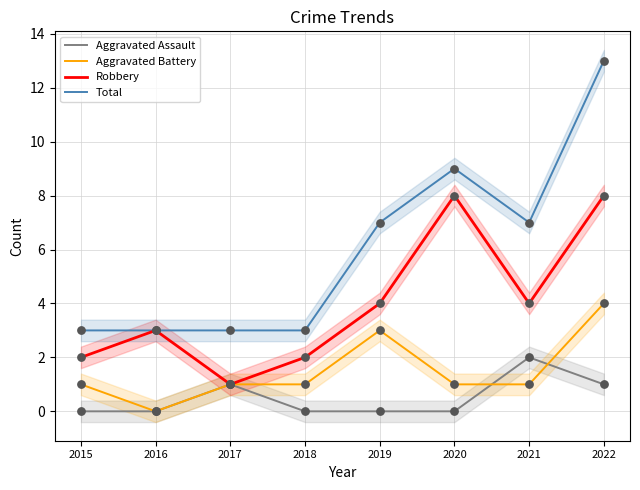

At which category is the sum across all series the highest?

2022